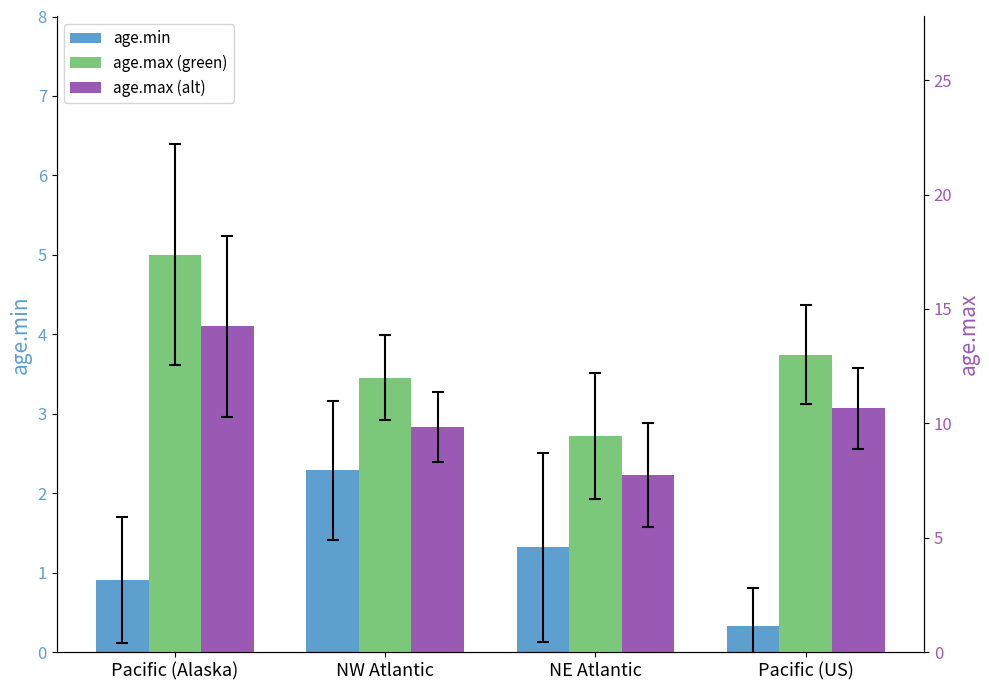

Reading left to right, transcribe all the data shown in this chart.

age.min: 0.9	2.3	1.3	0.3
age.max (green): 17.4	12.0	9.4	13.0
age.max (alt): 14.2	9.8	7.7	10.7